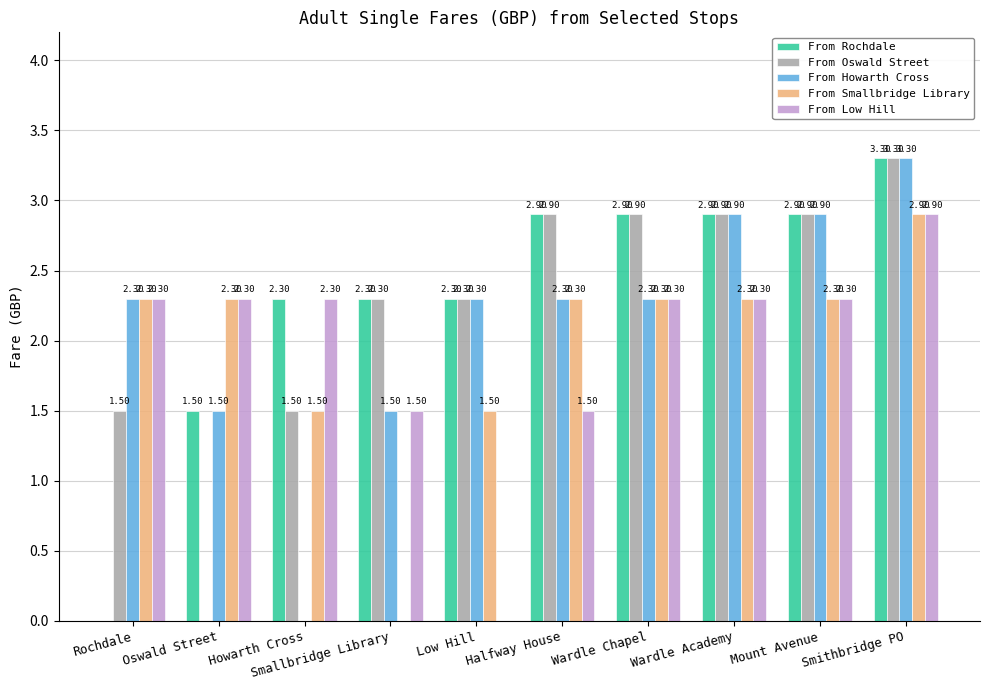

What is the sum of the From Rochdale values at Rochdale and Smallbridge Library?

2.3